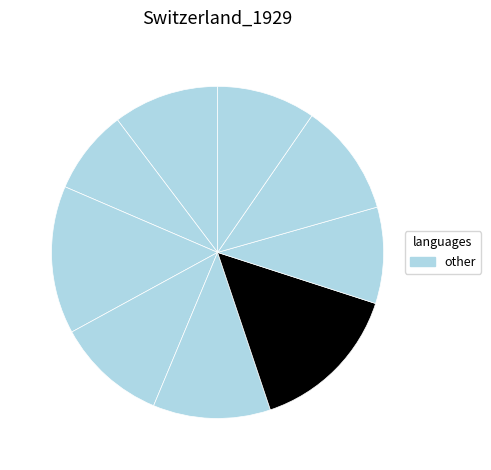

How many segments does this pie chart have?

9